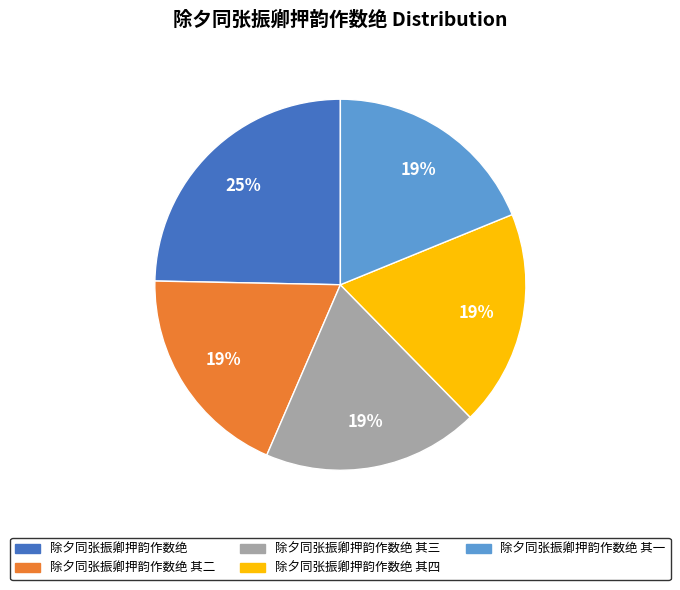

To the nearest percent, what is the difference between the largest and smallest slice percentages?

6%